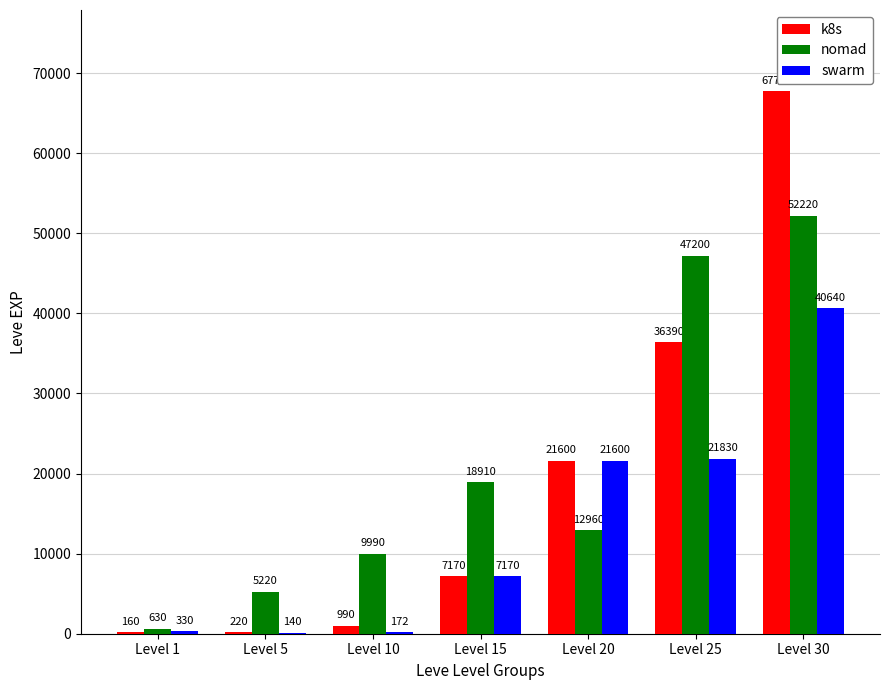

Between Level 15 and Level 30, which series saw the biggest shift?

k8s